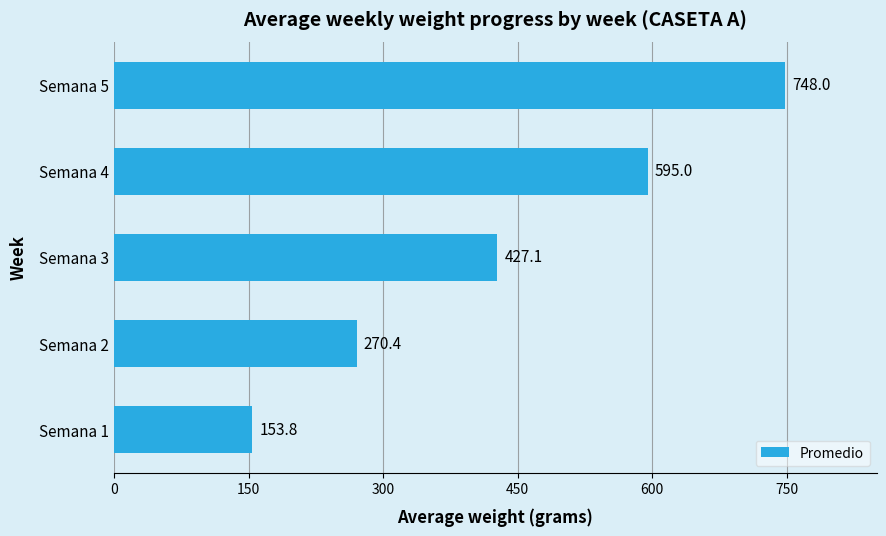

Reading bottom to top, transcribe all the data shown in this chart.

153.8	270.4	427.1	595.0	748.0